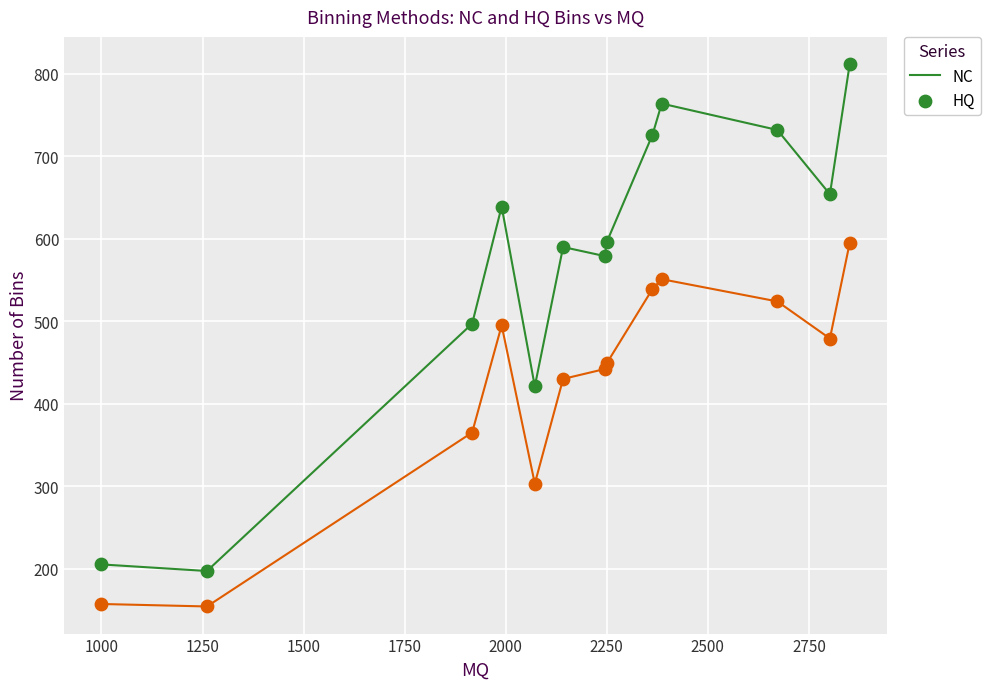

At how many categories does at least one series exceed 541?

9